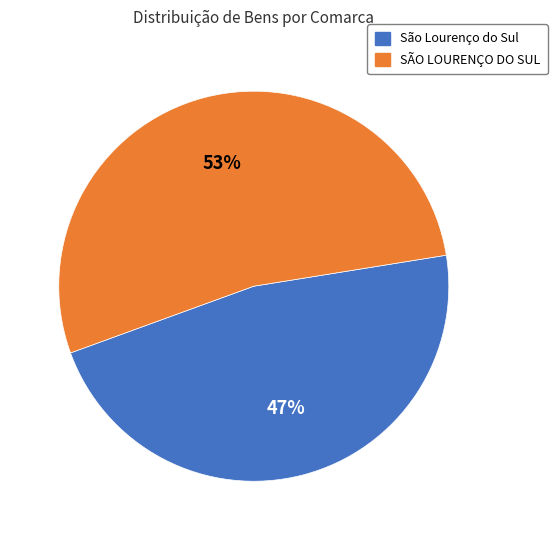

How many slices are in this pie chart?

2